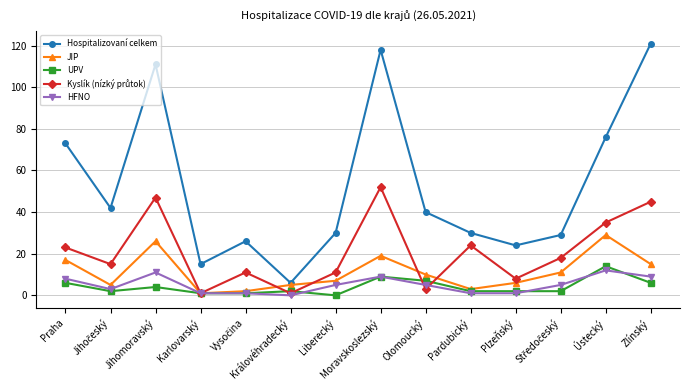

Where is Hospitalizovaní celkem nearest to the value 63?

Praha